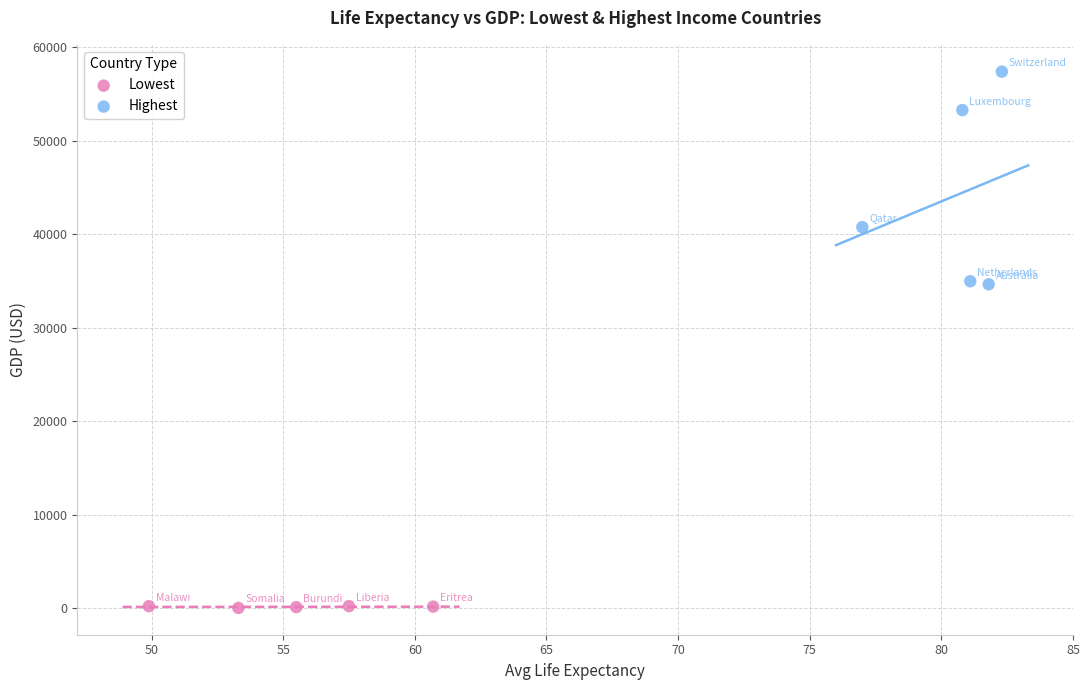

Which series has the largest Y range (max minus min)?

Highest